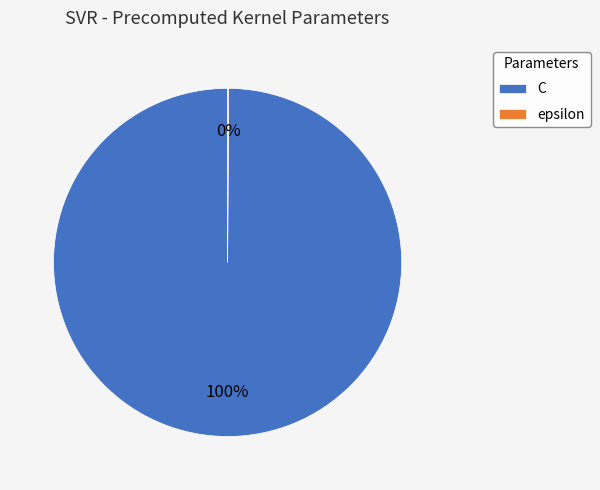

Is there any slice that represents more than half of the pie?

Yes